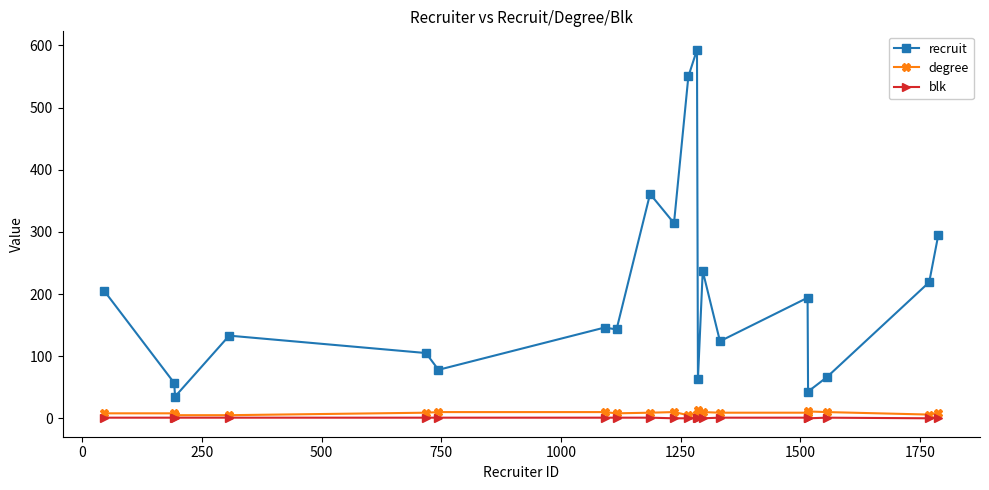

How many categories are shown in the chart?

20